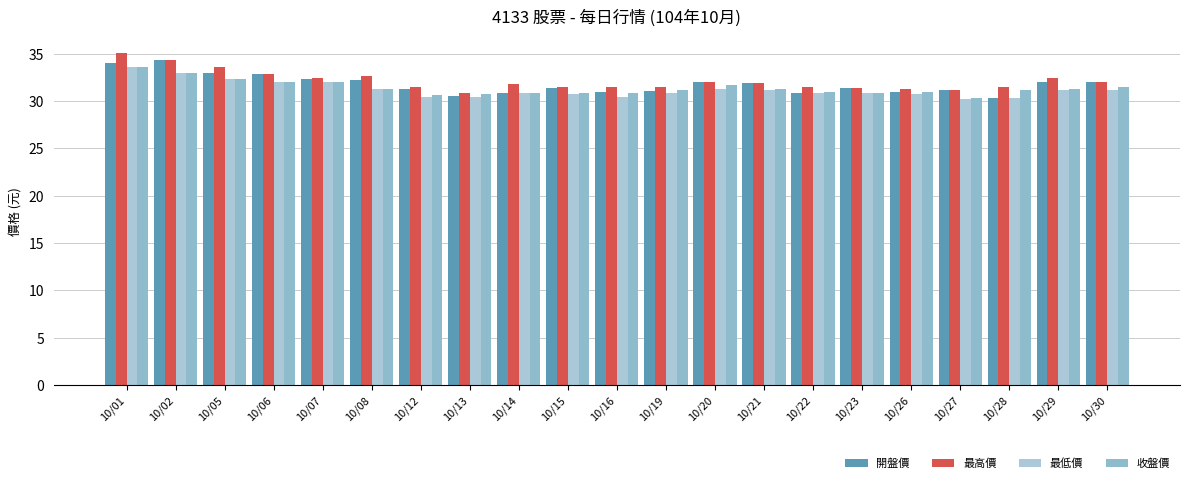

True or false: 開盤價 has a value of 32.0 at 10/20.

True